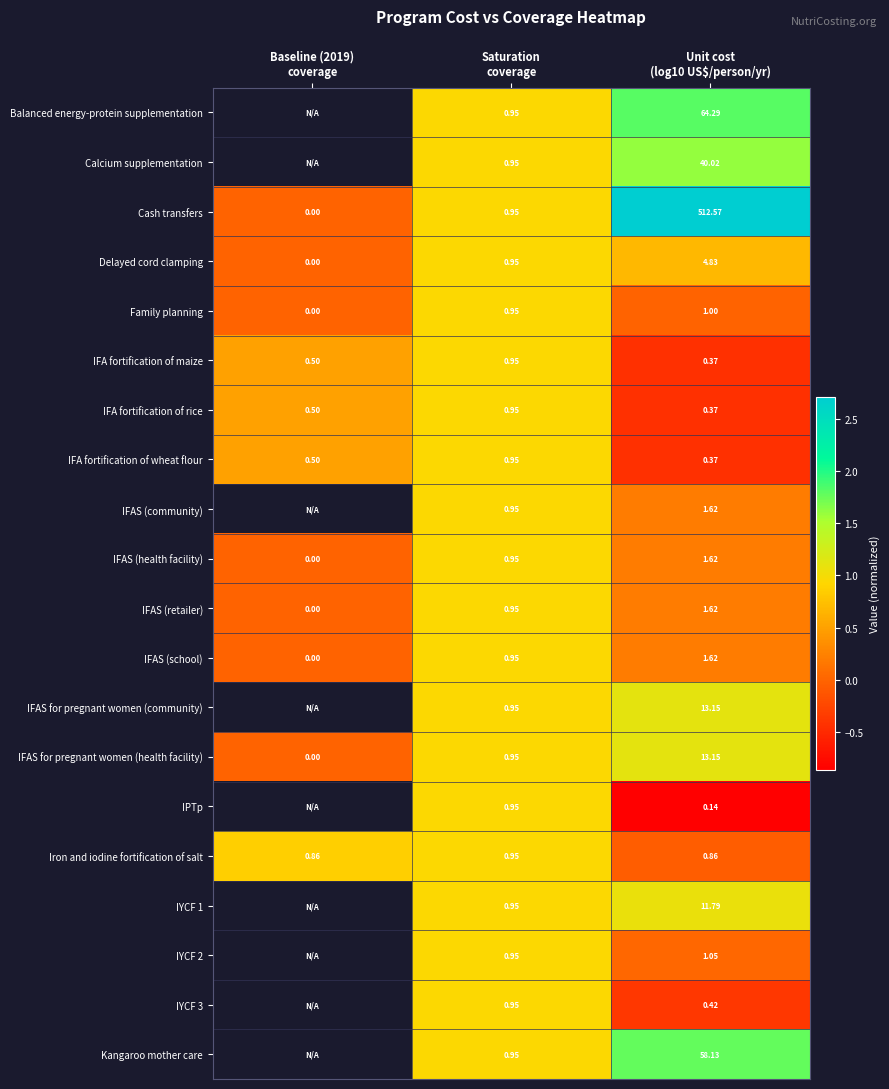

What is the smallest value displayed?

-0.9